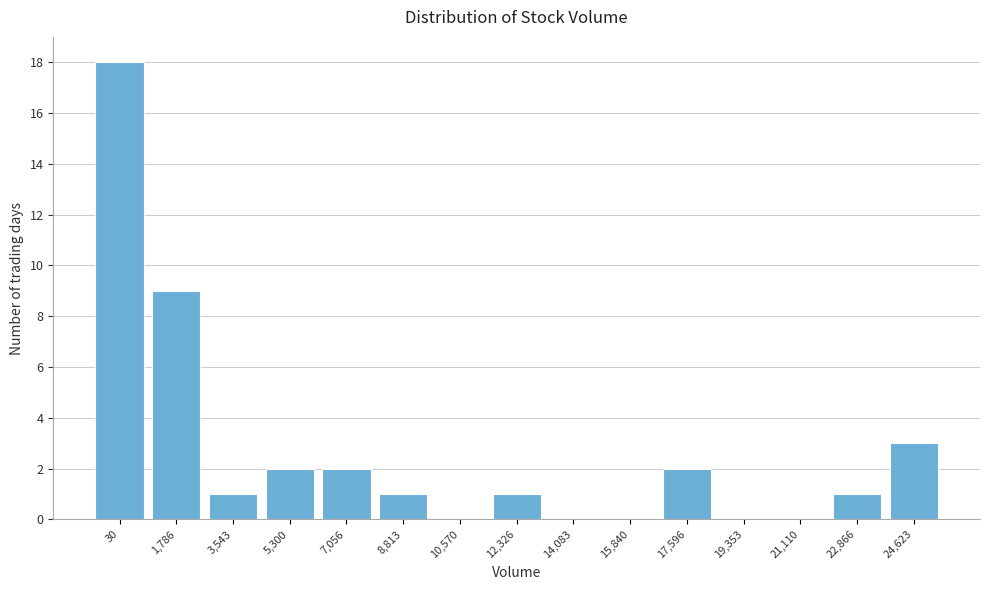

Reading left to right, extract all data points from this chart.

30=18	1,786=9	3,543=1	5,300=2	7,056=2	8,813=1	10,570=0	12,326=1	14,083=0	15,840=0	17,596=2	19,353=0	21,110=0	22,866=1	24,623=3